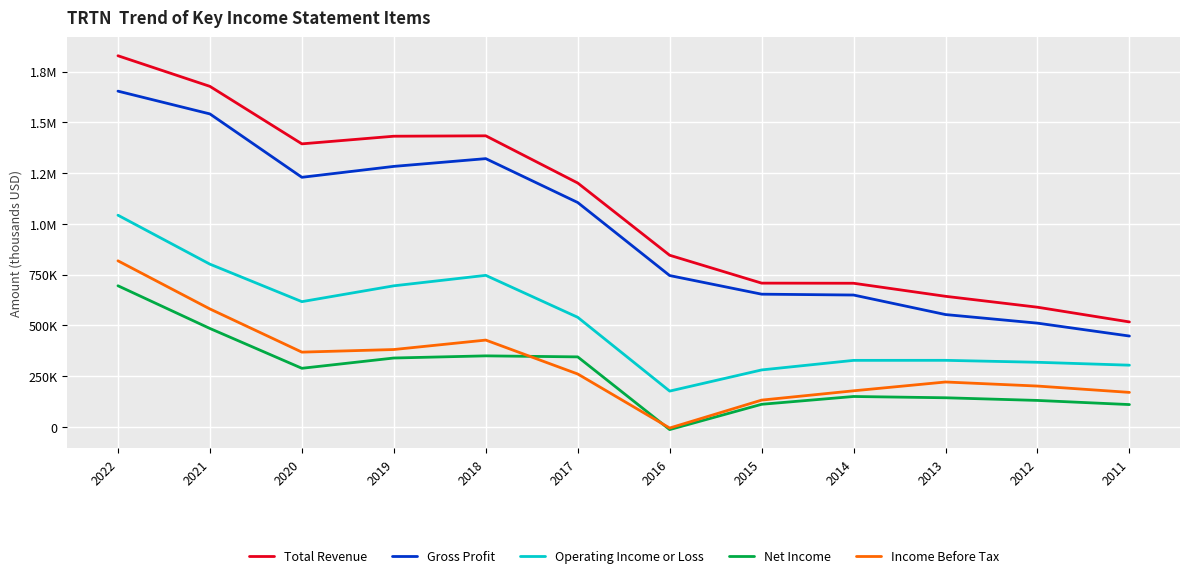

What are all the series names shown in the legend?

Total Revenue, Gross Profit, Operating Income or Loss, Net Income, Income Before Tax